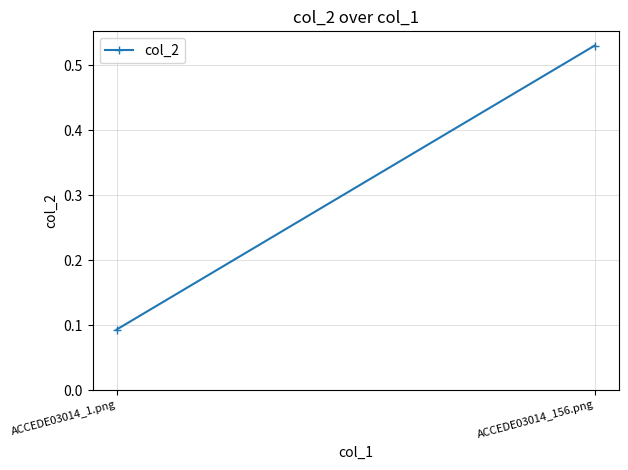

List the labels in order of value, smallest first.

ACCEDE03014_1.png, ACCEDE03014_156.png